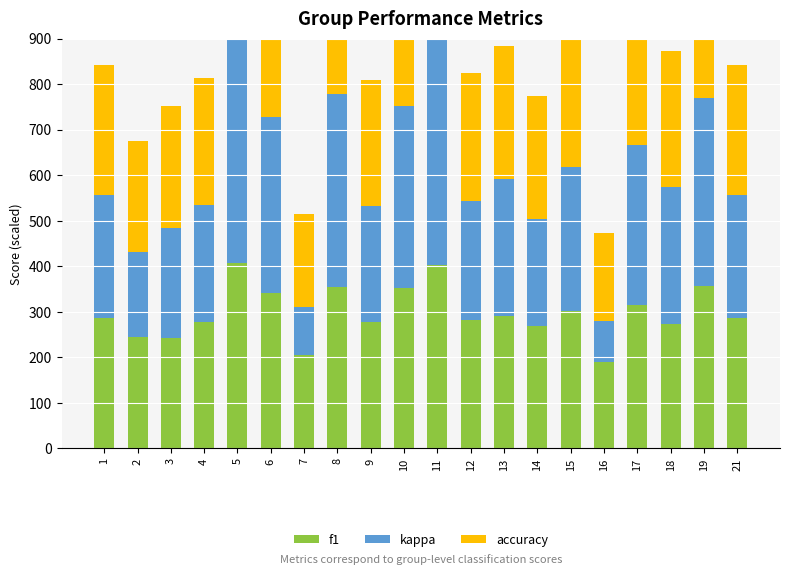

At which label is accuracy closest to 311?

15